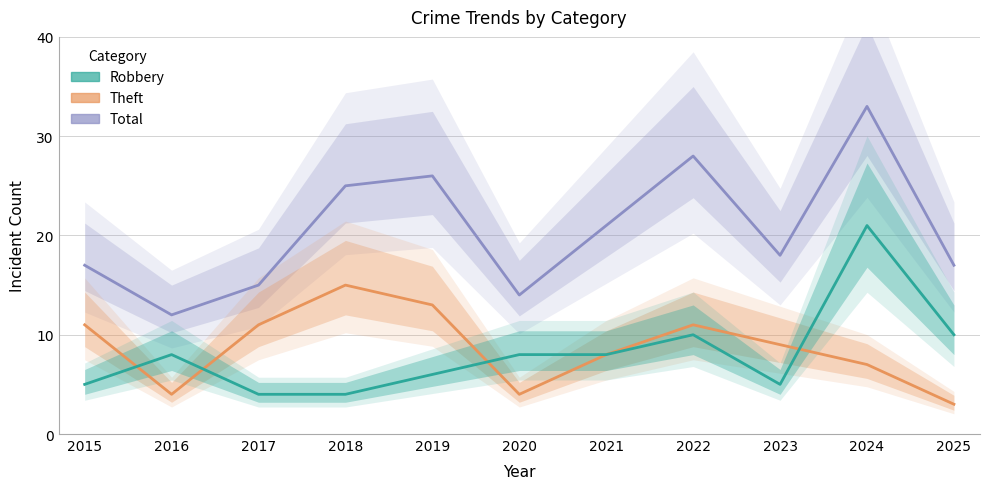

How many interior local peaks does the Theft series have?

2